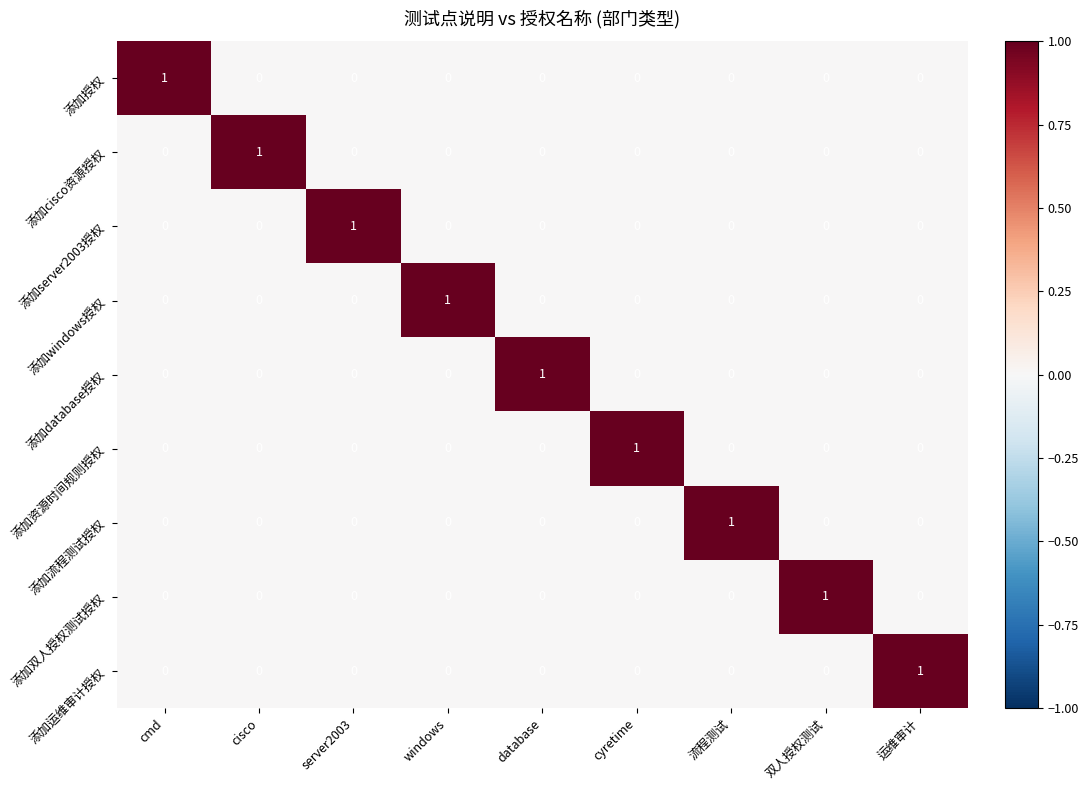

Is it true that 添加资源时间规则授权 equals 0 at windows?

True